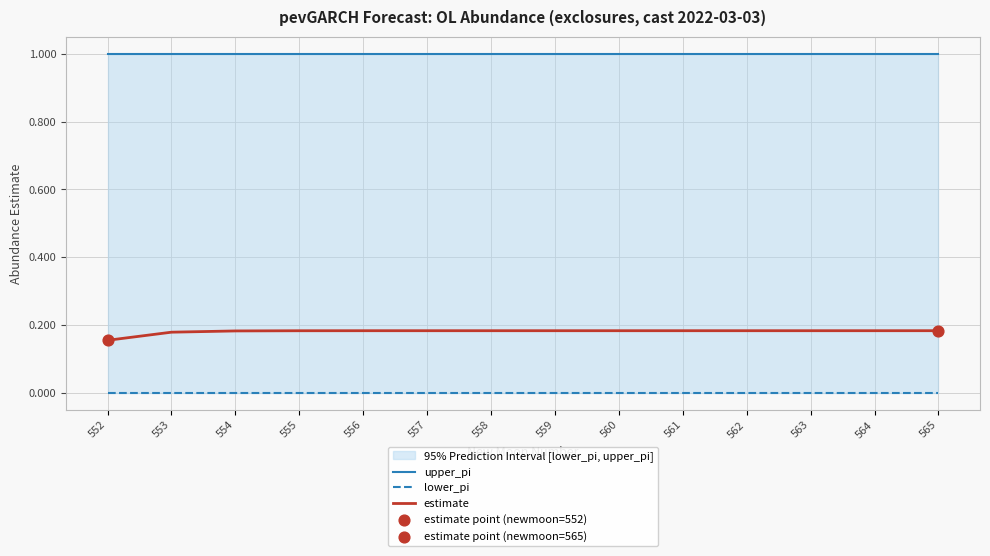

Is the value of upper_pi at 560 greater than the value of lower_pi at 560?

Yes